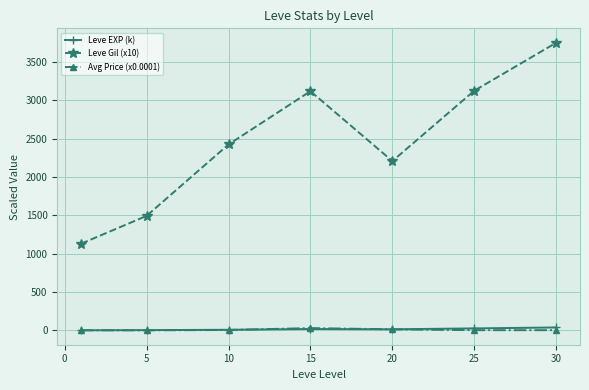

True or false: Leve Gil (x10) and Avg Price (x0.0001) intersect in this chart.

False